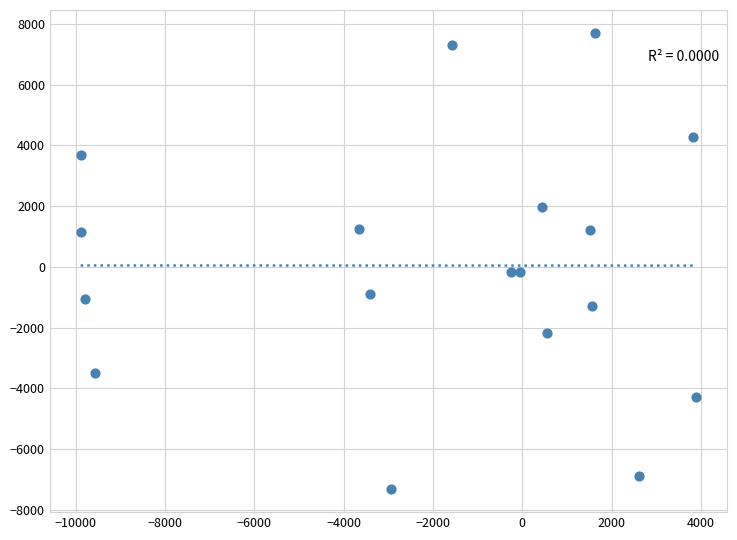

What is the range of Y values (max minus min)?

15030.3